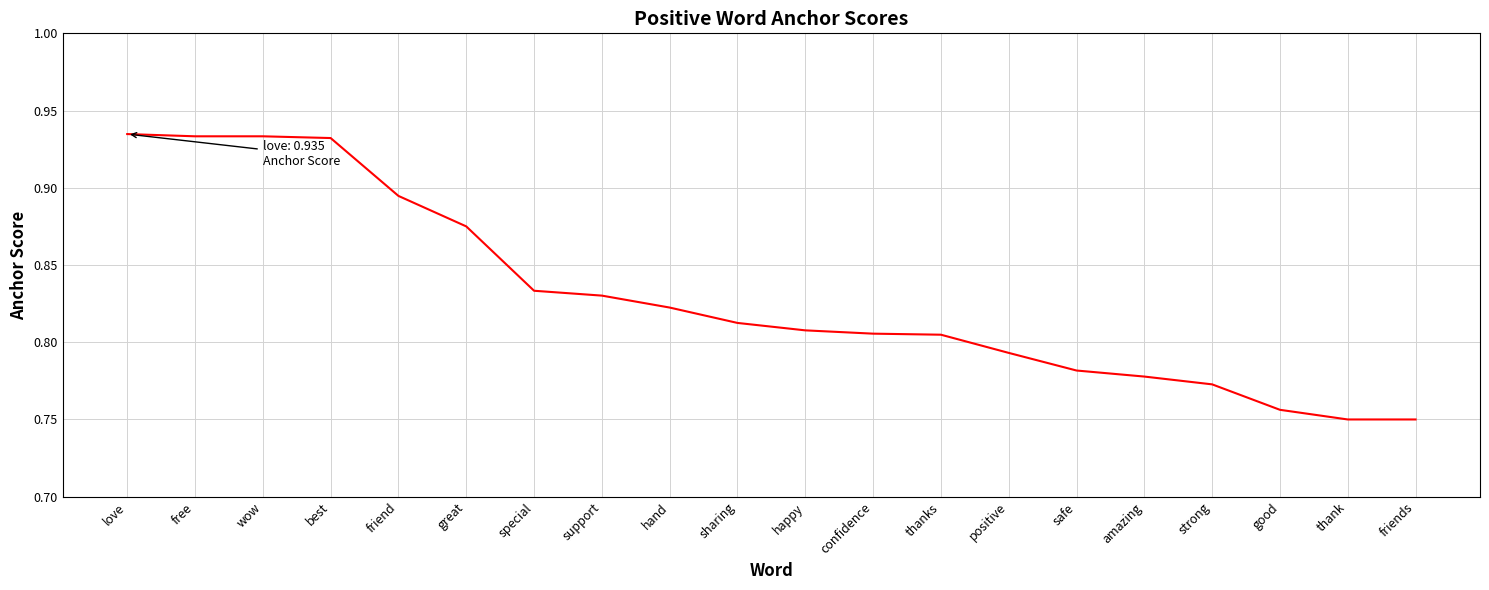

True or false: the data shows 1.3 at wow.

False